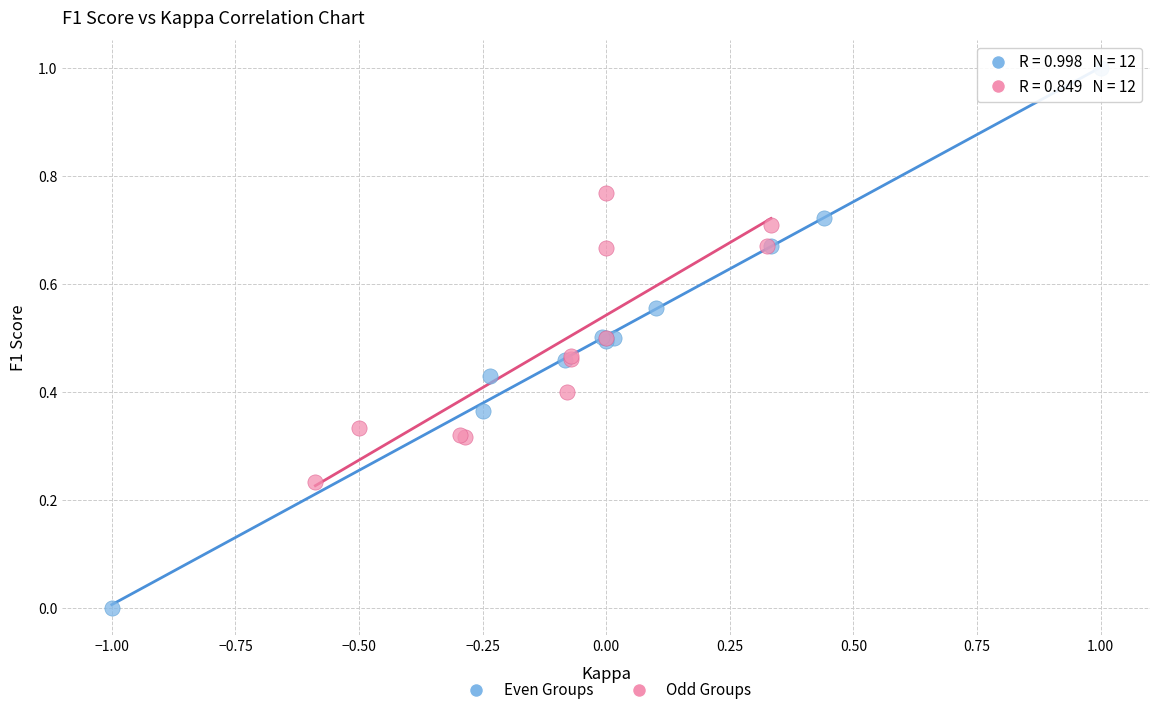

Which series contains the lowest Y value?

Even Groups